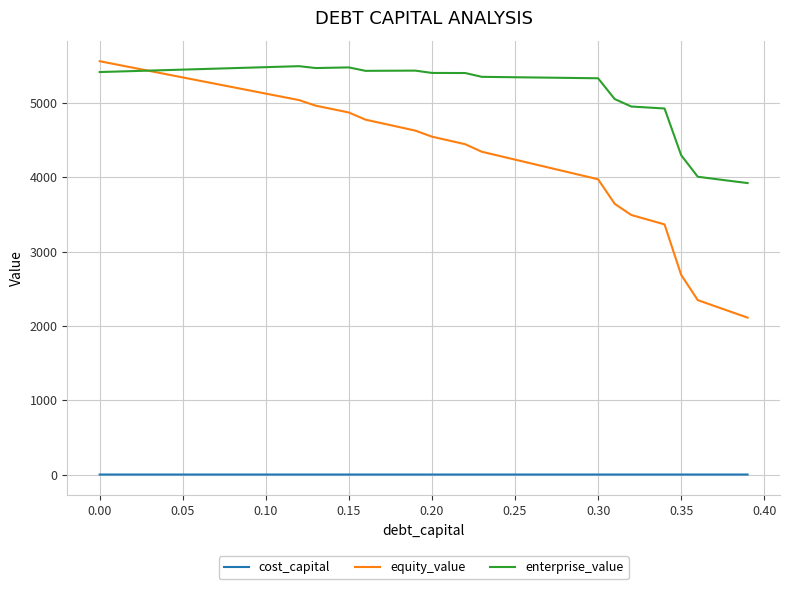

Which series has the largest total across all categories?

enterprise_value